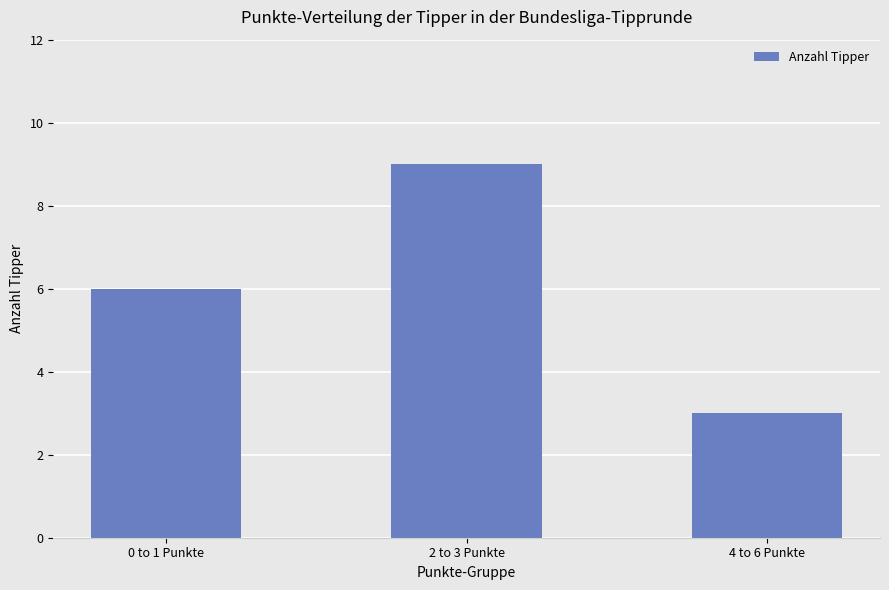

What is the greatest value displayed?

9